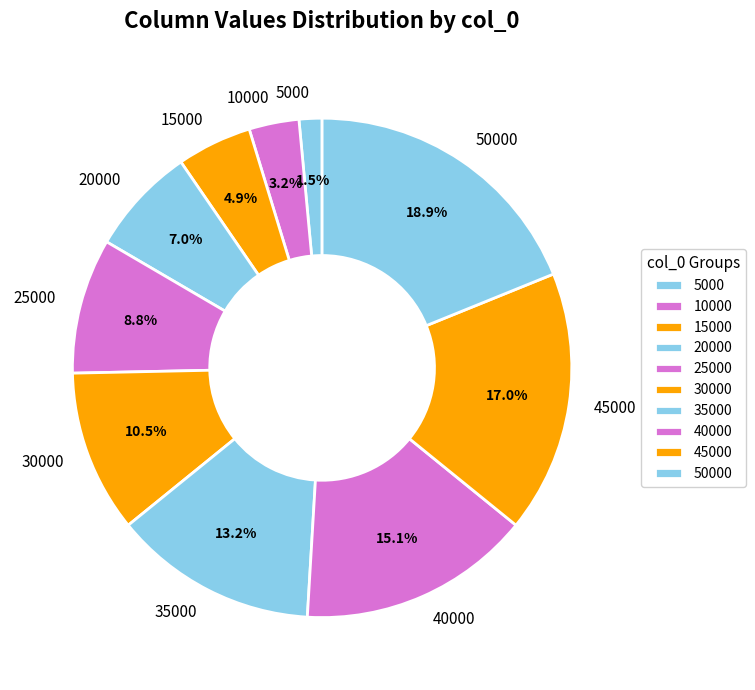

Is it true that 20000 is 2% of the pie?

False